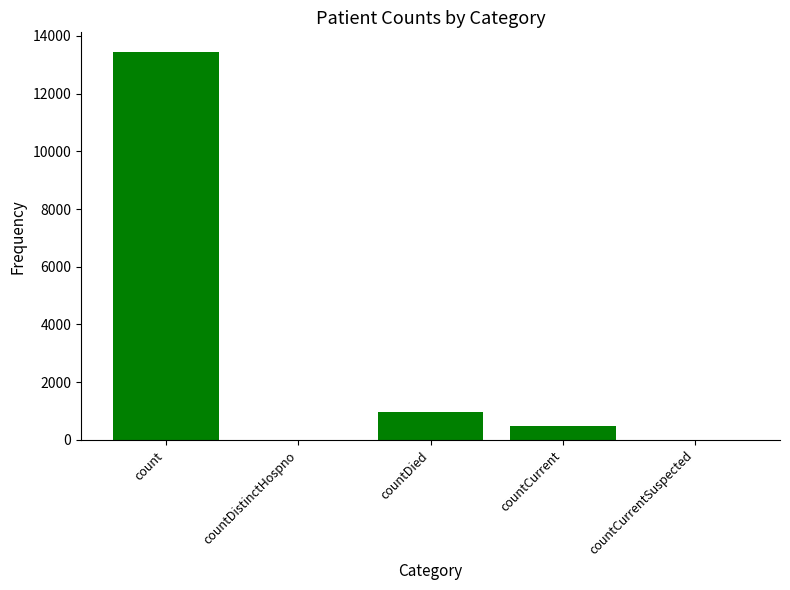

How many categories are shown in the chart?

5